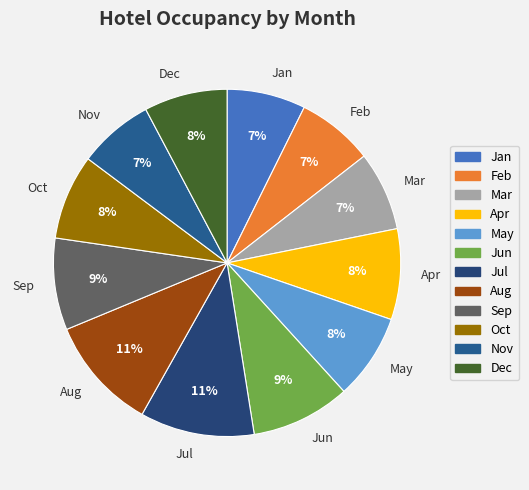

To the nearest percent, what is the average slice percentage?

8%